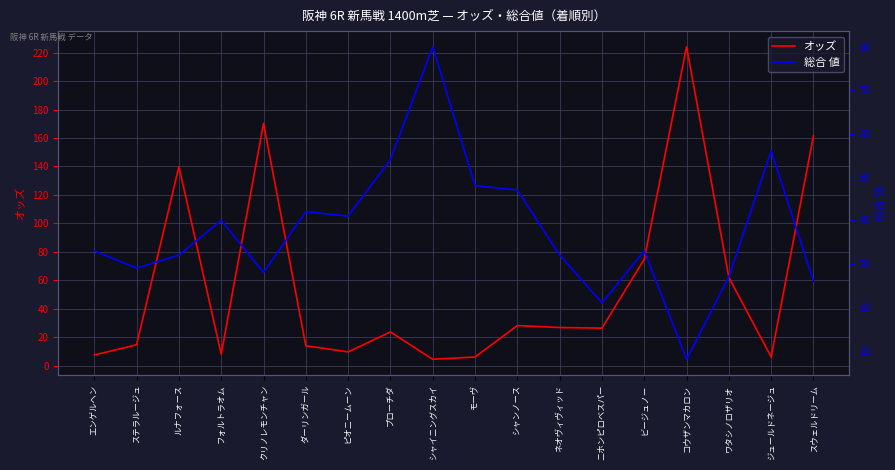

Where does the オッズ series first go above 26?

ルナフォース